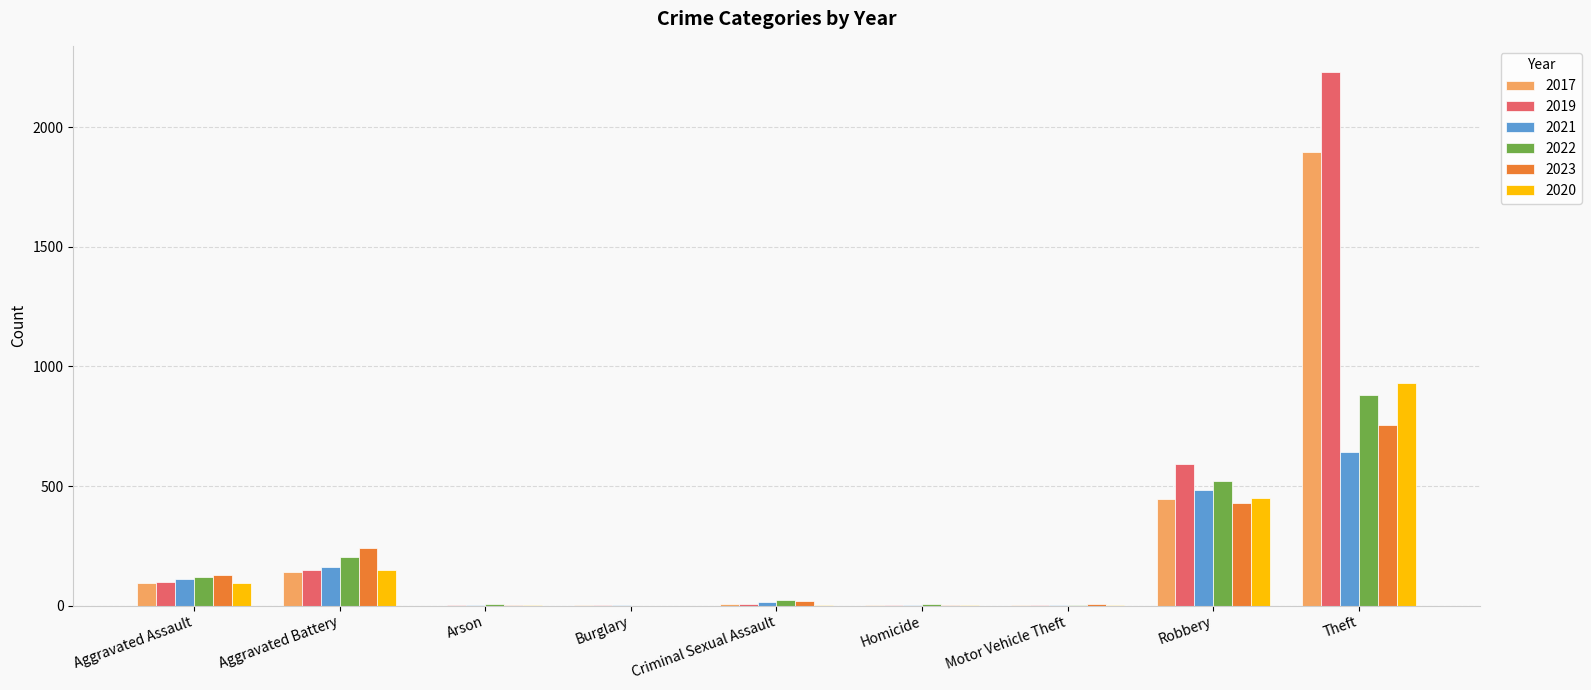

What is the spread (max minus min) of values at Theft?

1588